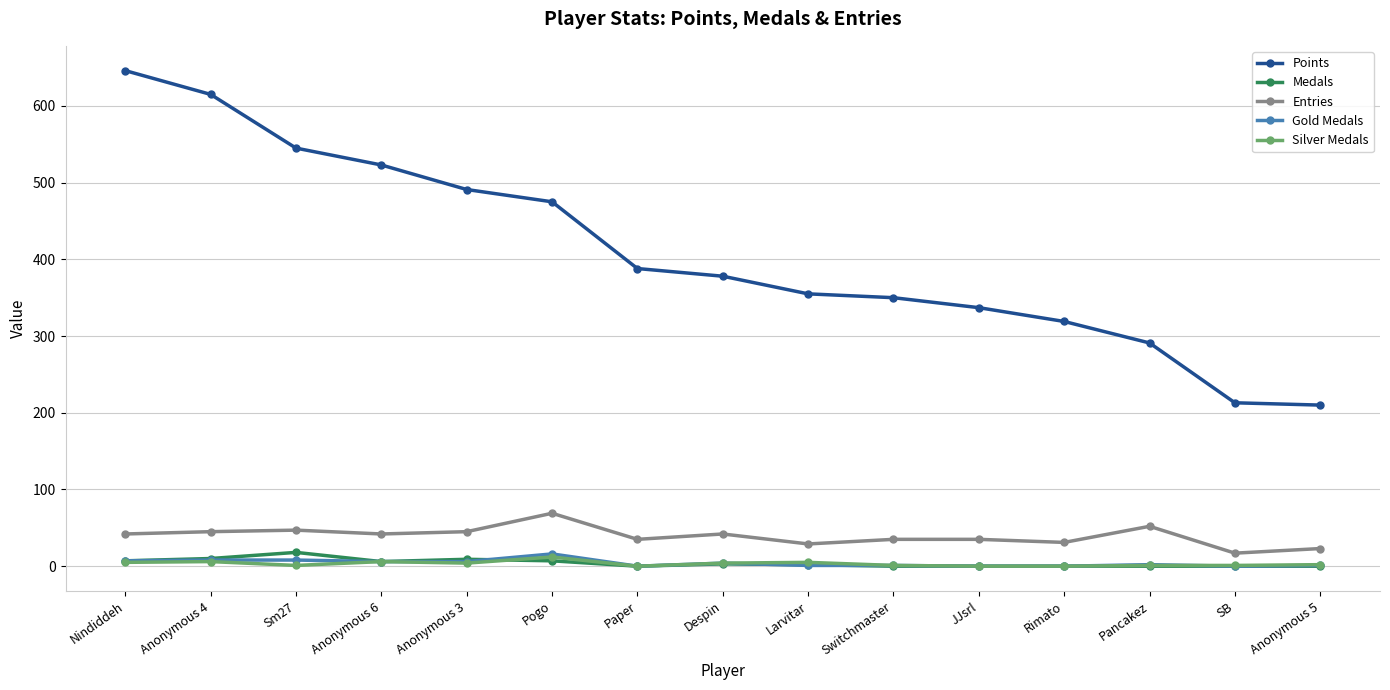

What is the highest value of the Entries series?

69